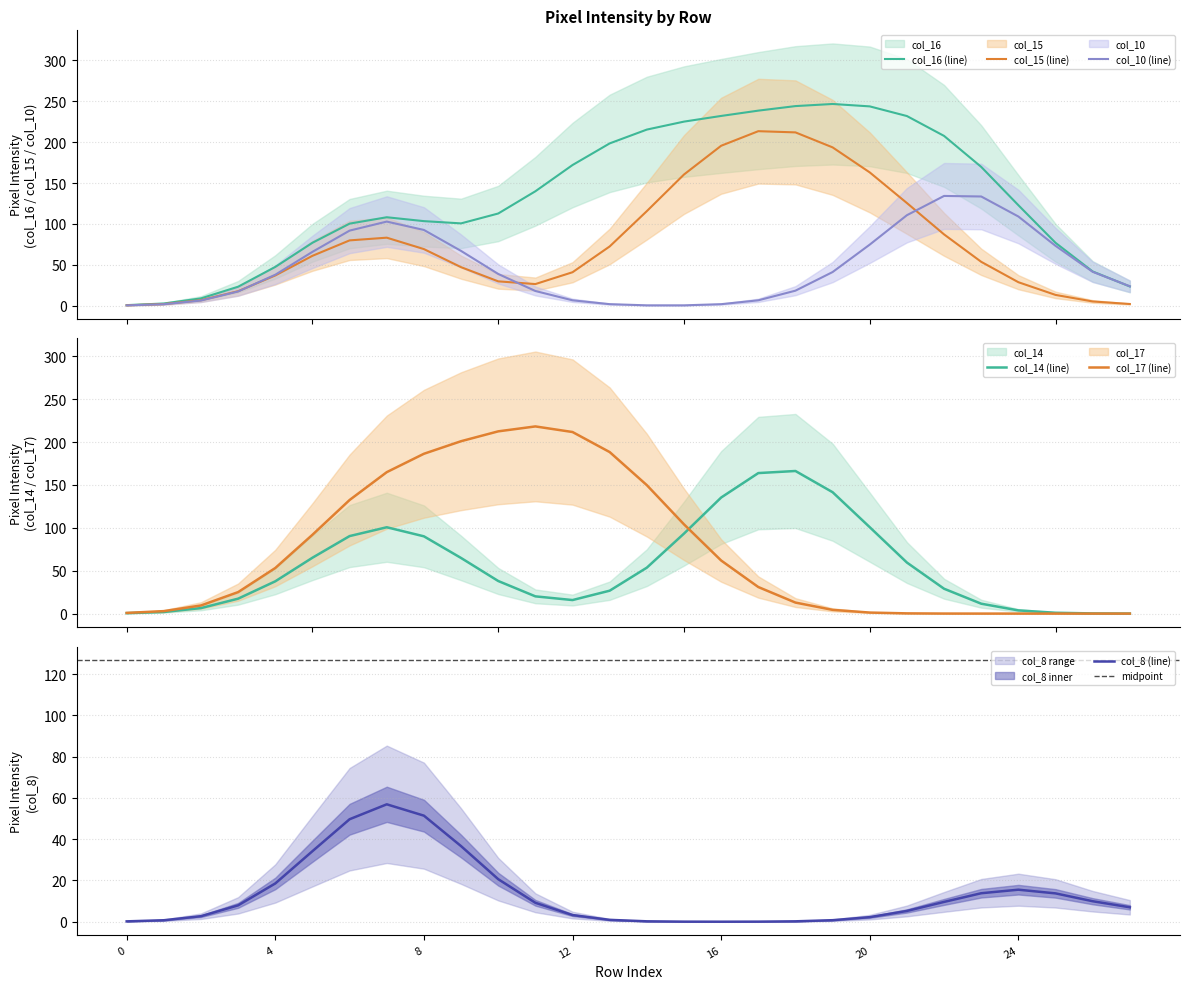

What is the maximum value for col_16 (line)?

246.7